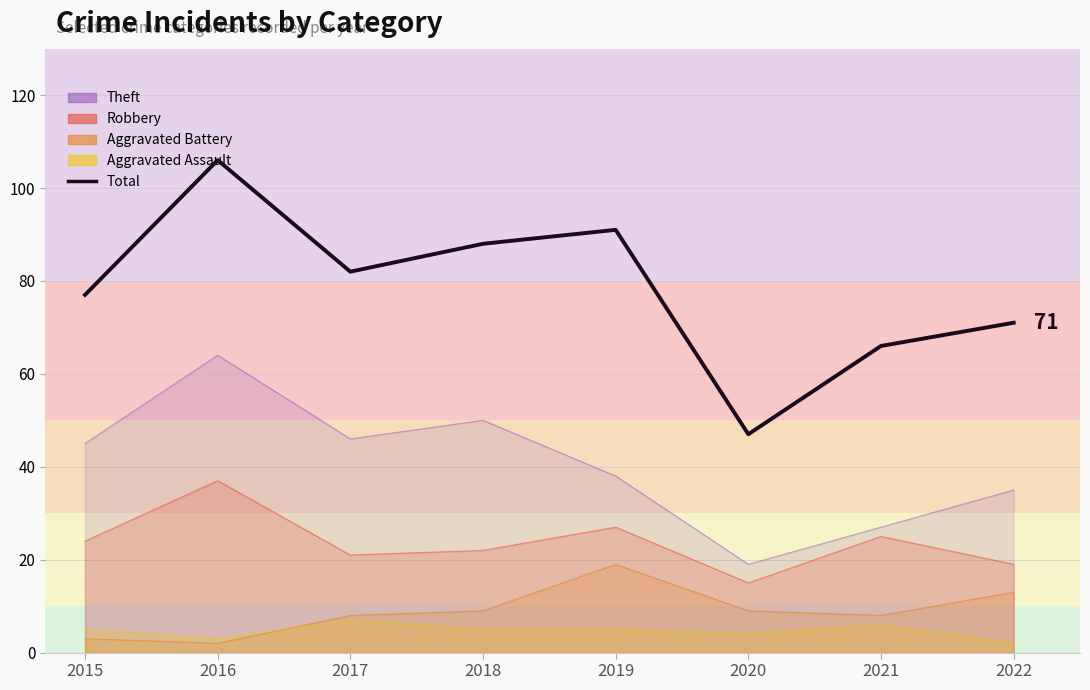

What is the sum of all values?

628